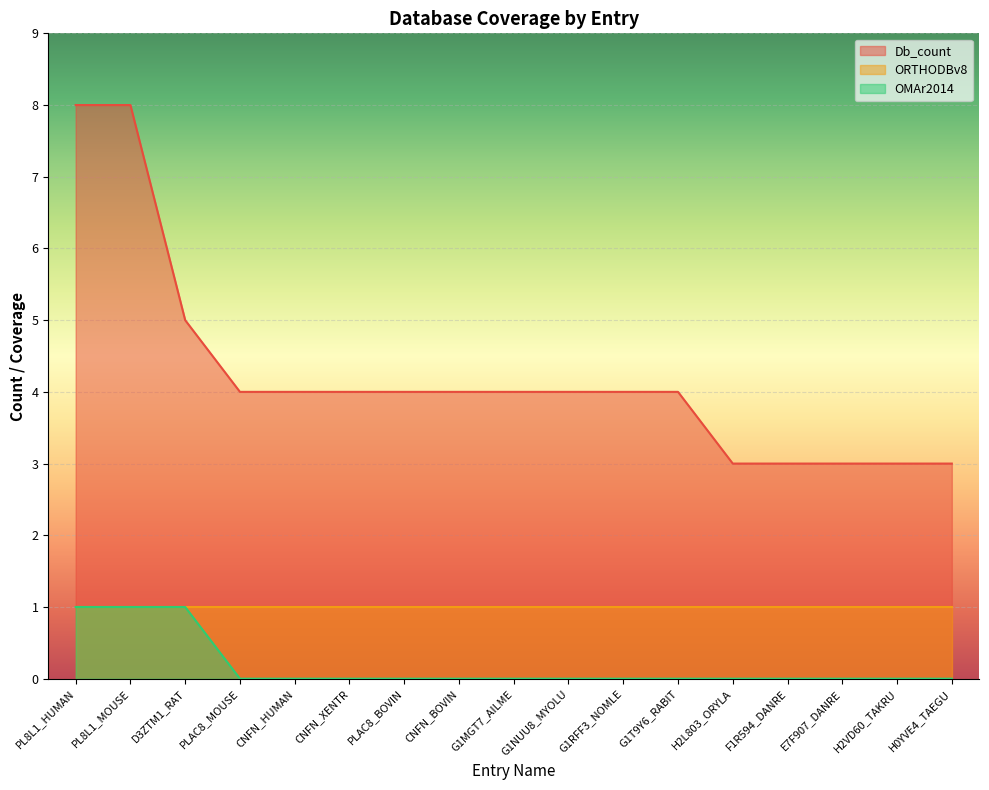

True or false: OMAr2014 and Db_count cross at least once.

False